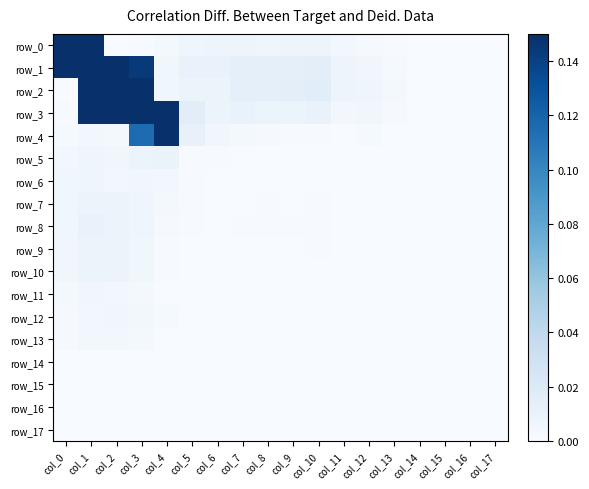

Is the value of row_15 at col_10 greater than the value of row_0 at col_12?

No